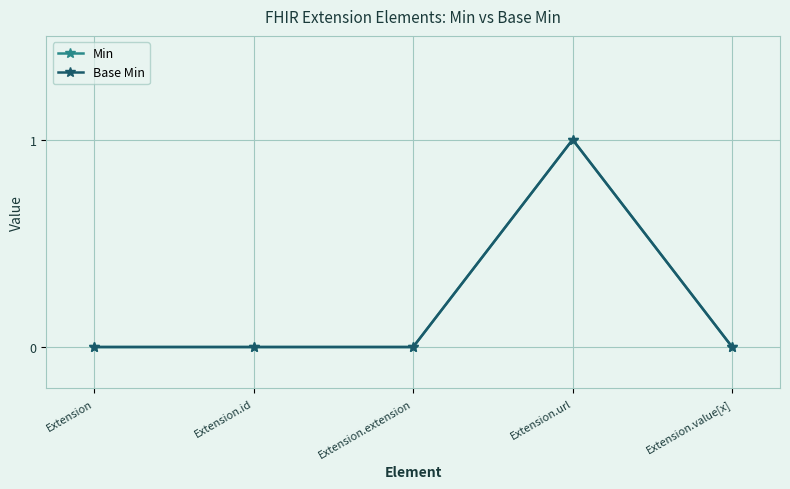

Between Extension and Extension.value[x], which series saw the biggest shift?

Min